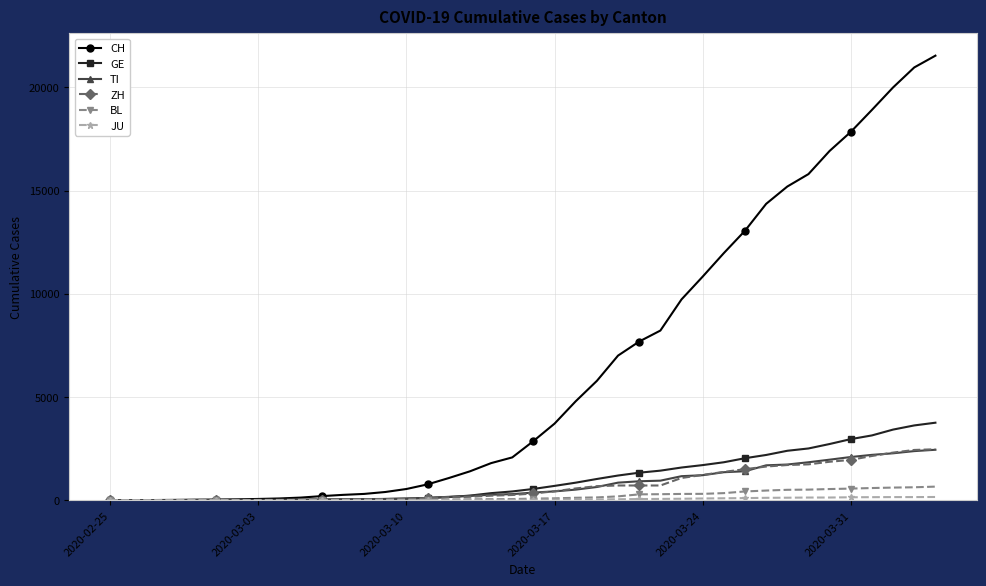

Count the number of data series in this chart.

6